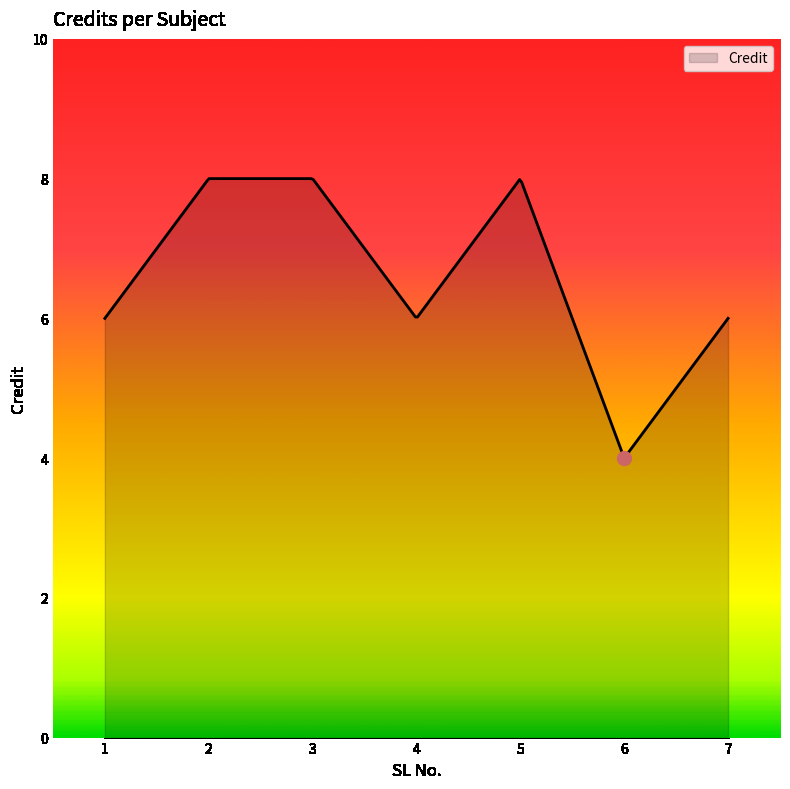

What is the difference between the maximum and minimum values?

4.0